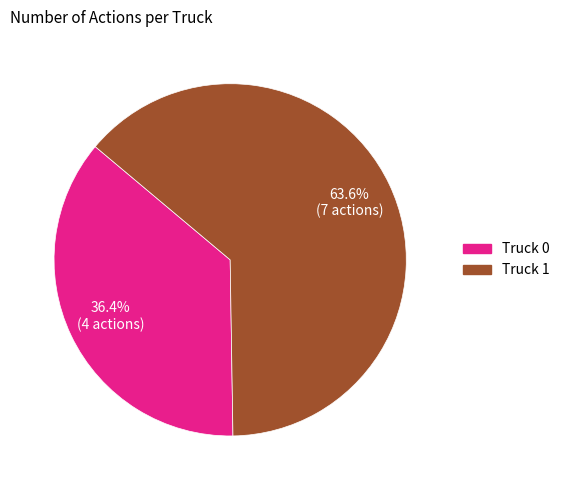

Between Truck 0 and Truck 1, which is larger?

Truck 1